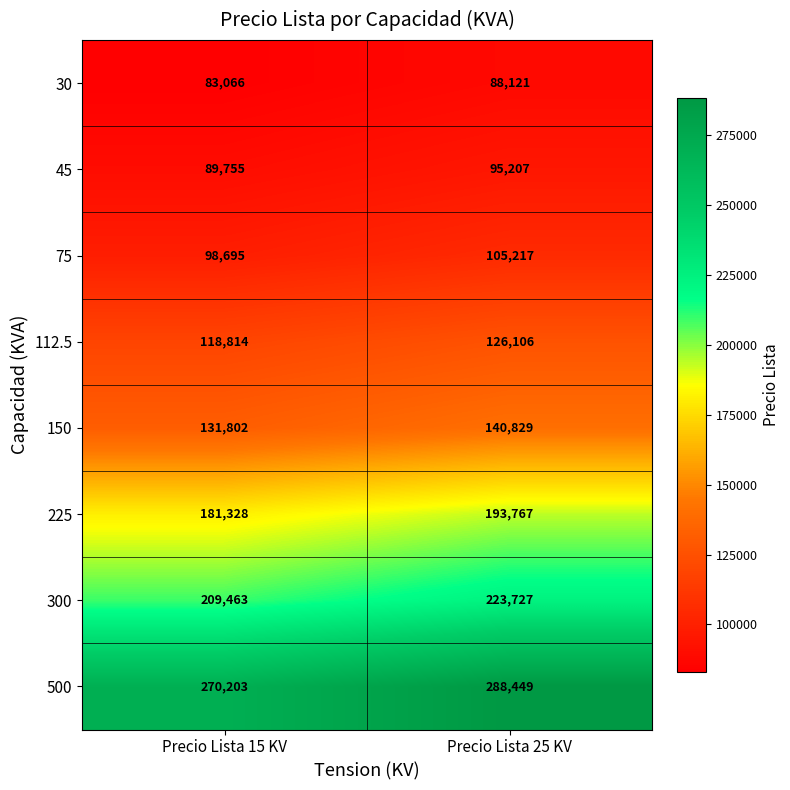

At which category does the chart reach its minimum across all series?

Precio Lista 15 KV